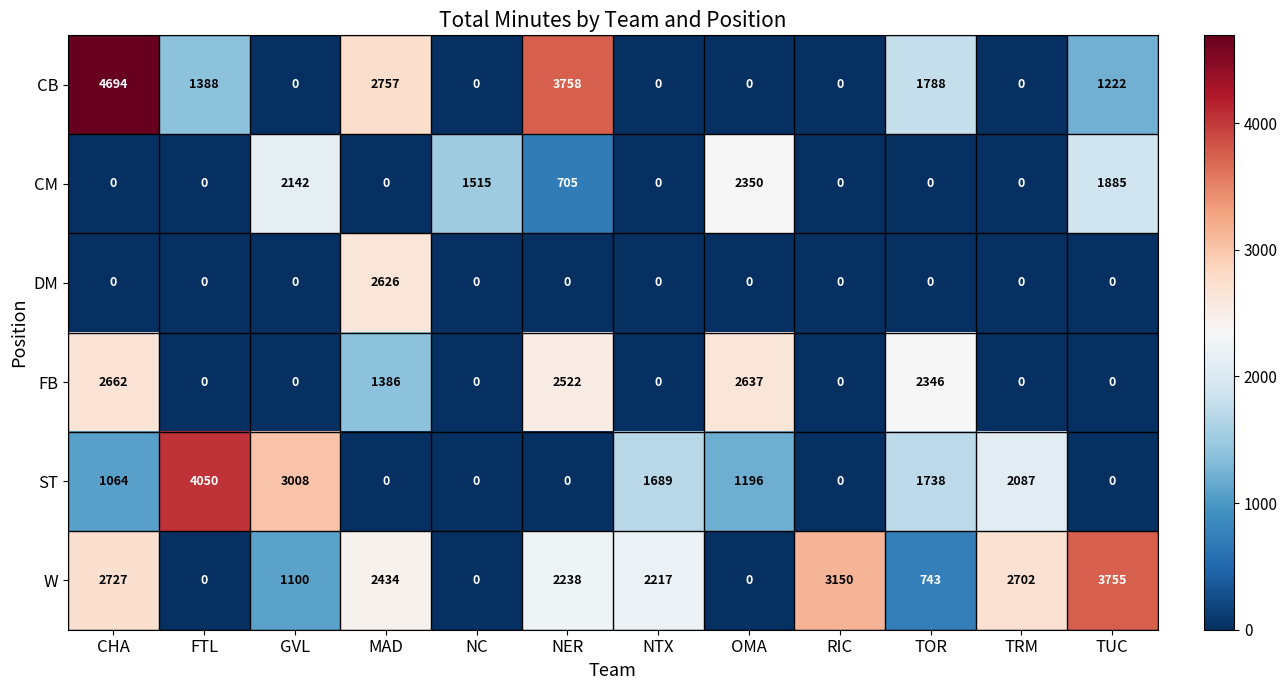

Which category has the highest value across all series?

CHA